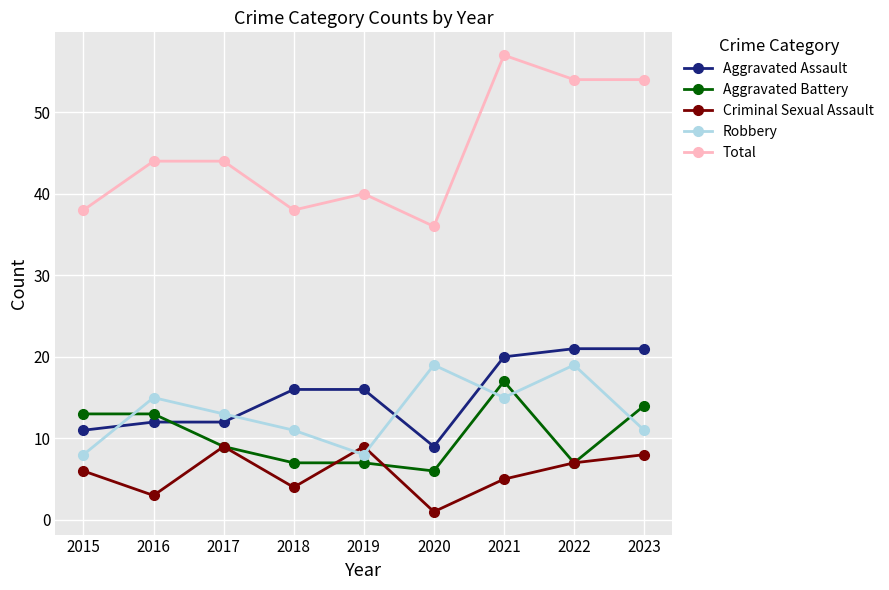

Reading left to right, transcribe all the data shown in this chart.

Aggravated Assault: 11	12	12	16	16	9	20	21	21
Aggravated Battery: 13	13	9	7	7	6	17	7	14
Criminal Sexual Assault: 6	3	9	4	9	1	5	7	8
Robbery: 8	15	13	11	8	19	15	19	11
Total: 38	44	44	38	40	36	57	54	54